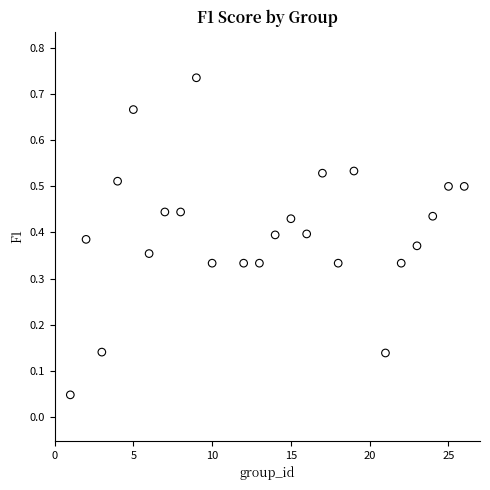

What is the range of X values (max minus min)?

25.0